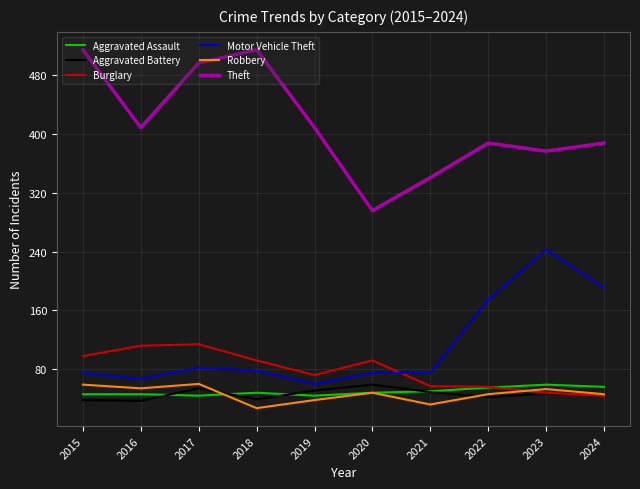

Read the Robbery value at 2024, to the nearest 10.

50